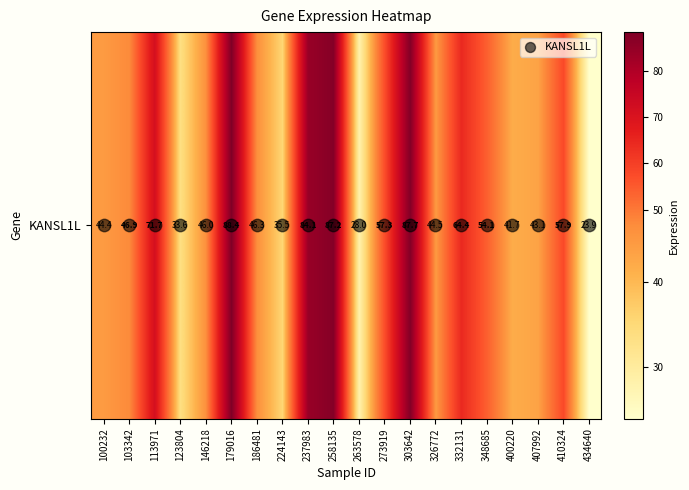

Between 303642 and 400220, which is larger?

303642